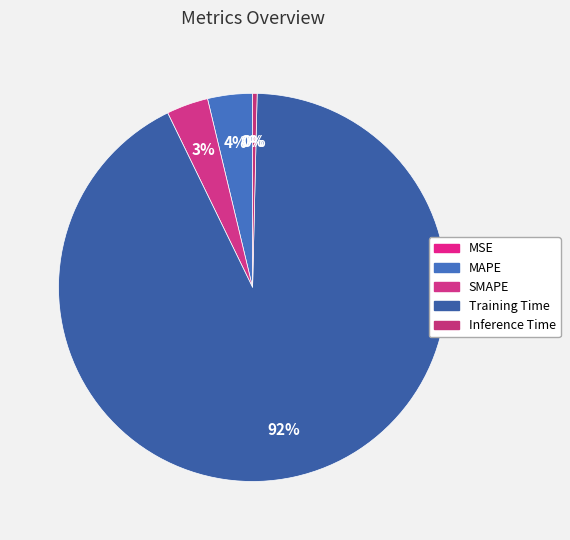

How many slices are in this pie chart?

5